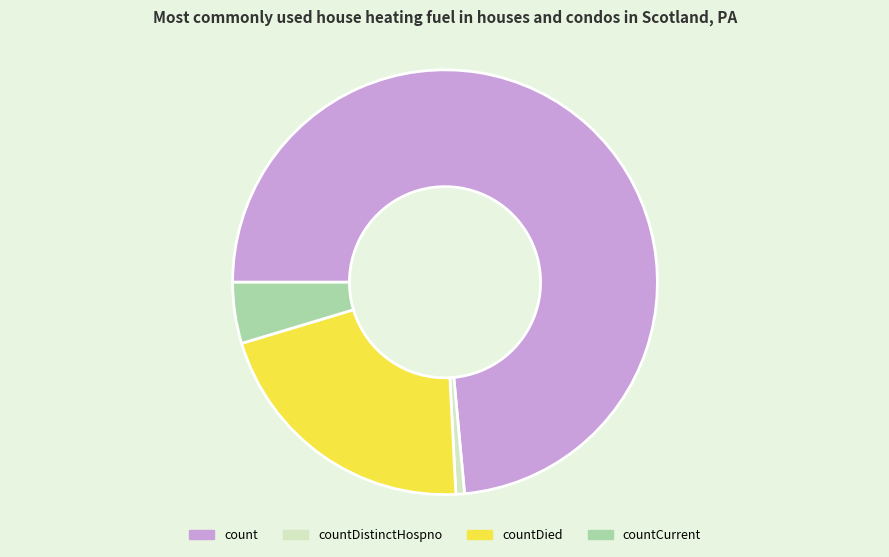

True or false: countDistinctHospno accounts for 9% of the total.

False